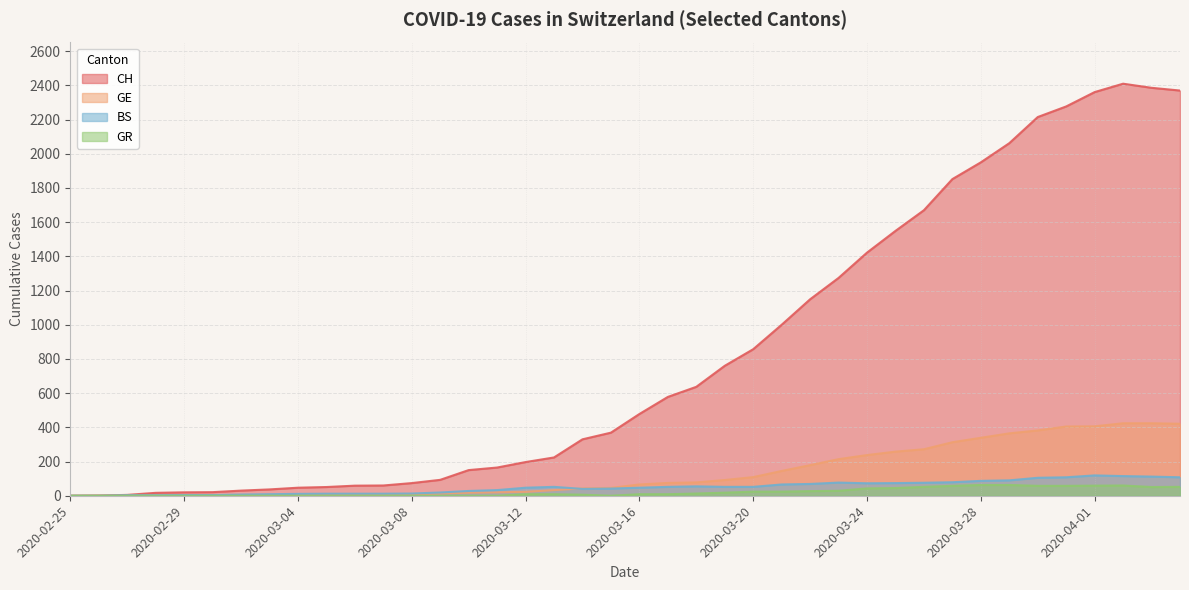

What is the spread (max minus min) of values at 2020-04-01?

2302